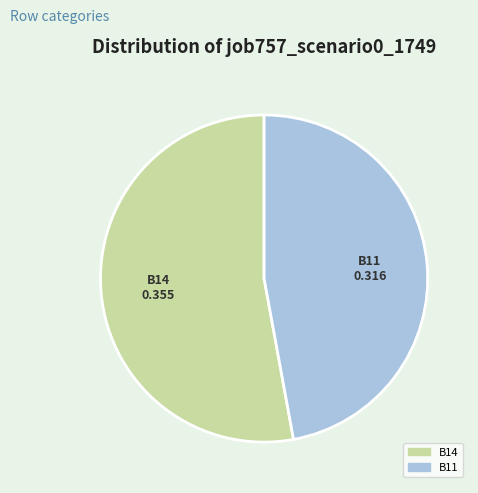

Is there a majority slice in this chart?

Yes